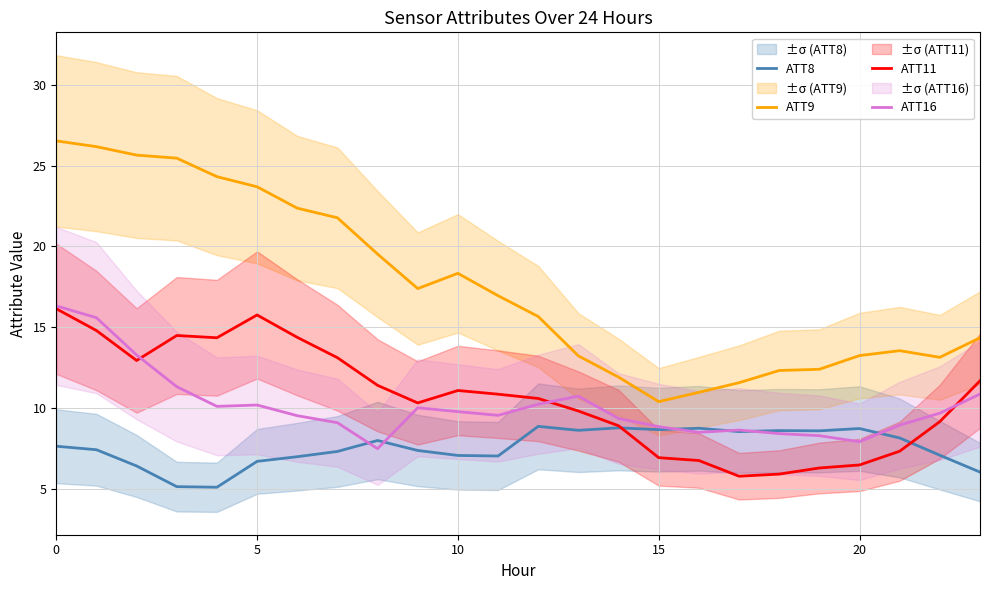

What is the value of the ATT16 point at the 19th from the left?

8.4